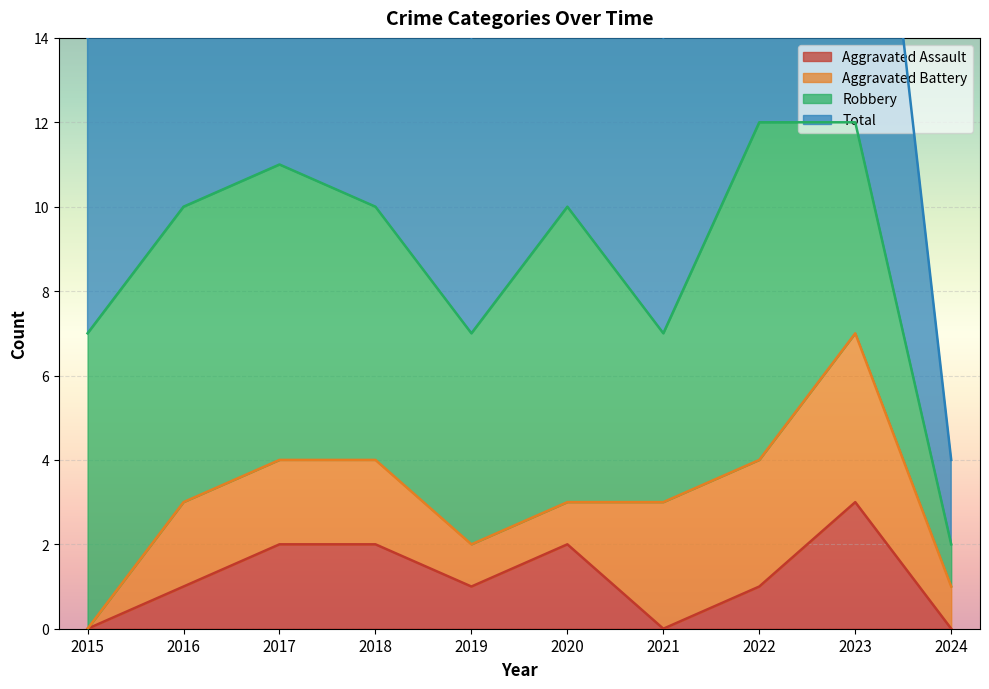

What is the spread (max minus min) of values at 2017?

9